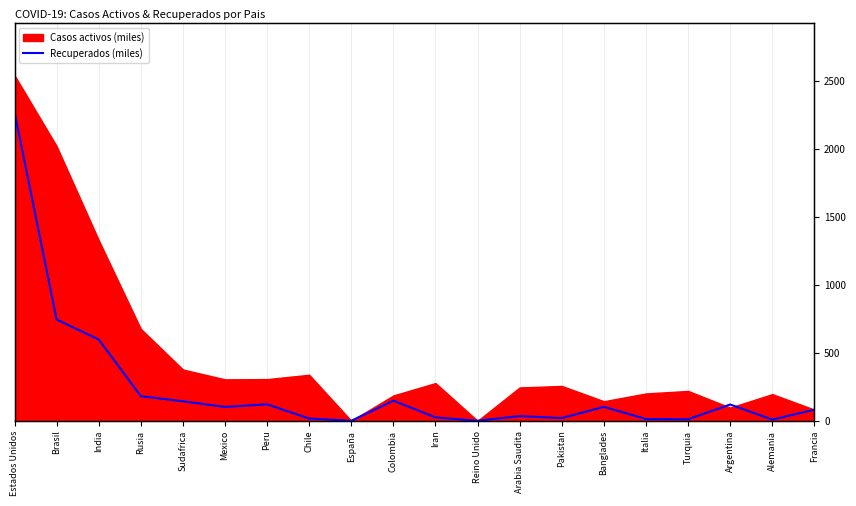

Which label corresponds to the smallest value in the chart?

España